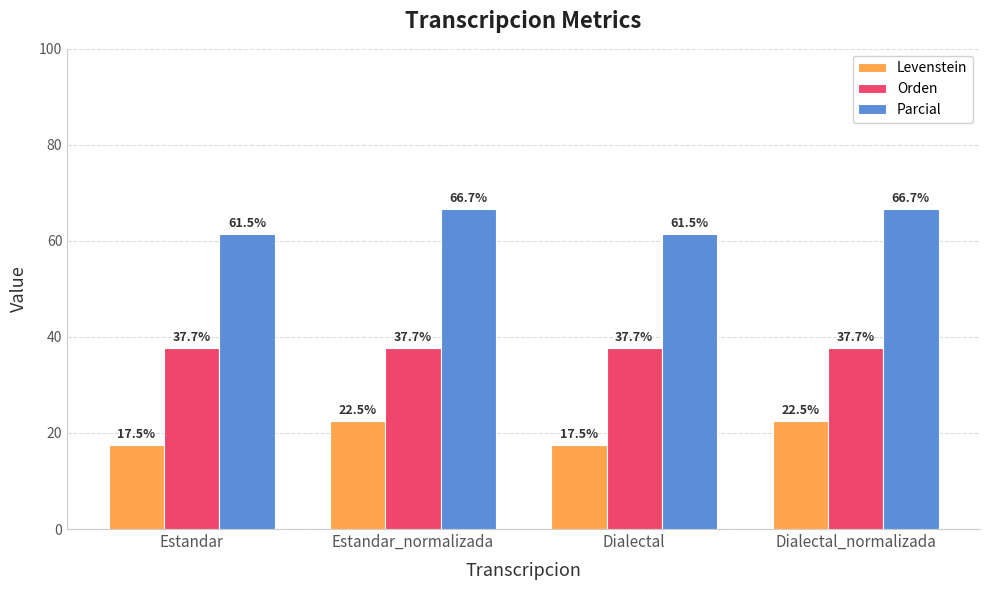

What is the label of the 3rd bar from the left?

Dialectal